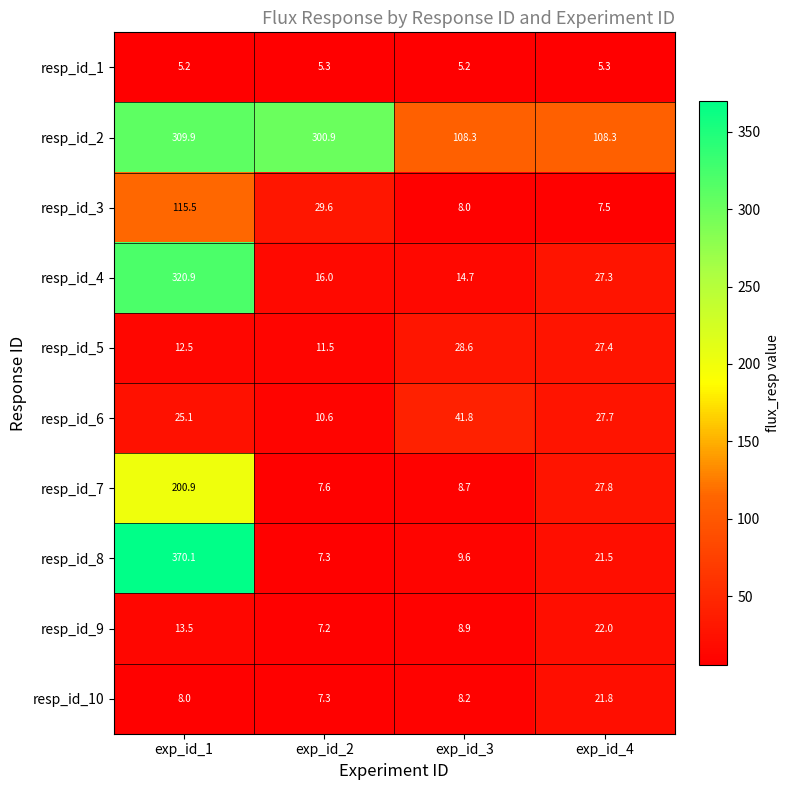

True or false: resp_id_7 has a value of 8.7 at exp_id_3.

True